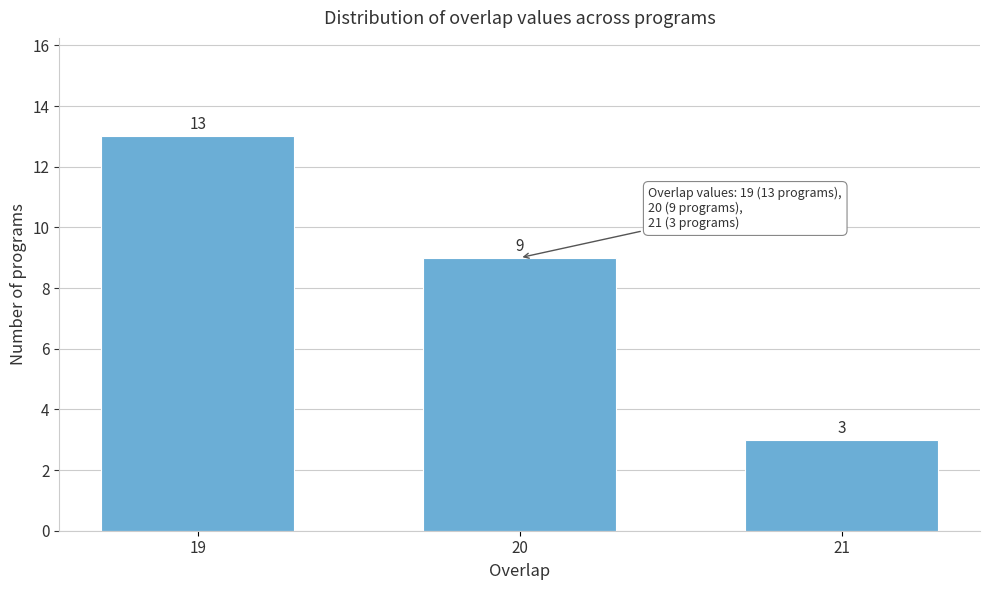

Reading left to right, extract all data points from this chart.

19=13	20=9	21=3